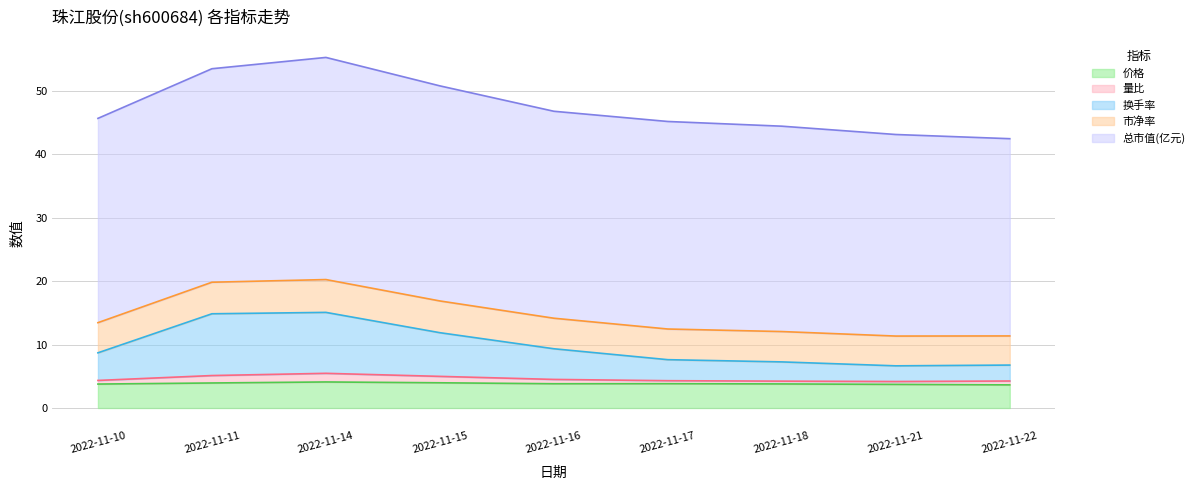

Does the chart display data point markers on the line(s)?

No